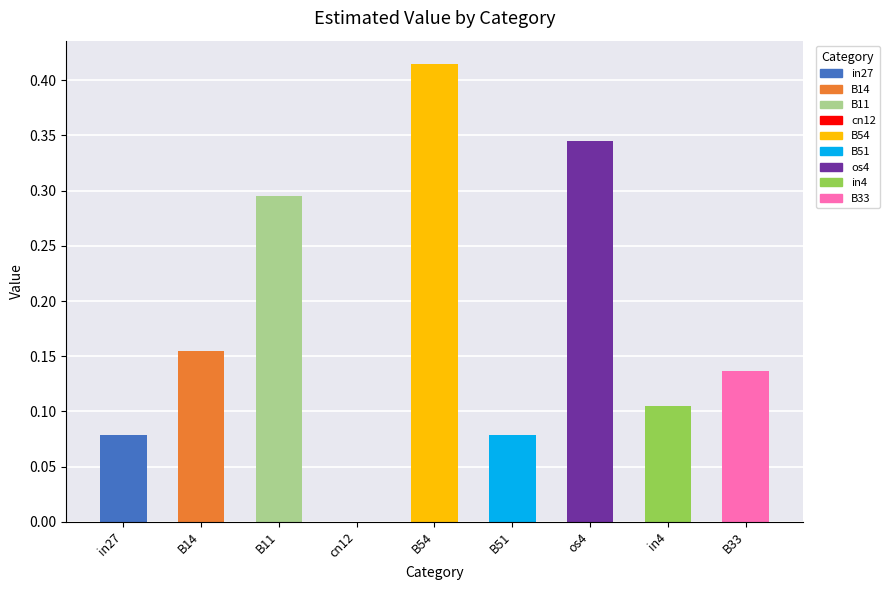

The value at cn12 is 0.0. True or false?

True